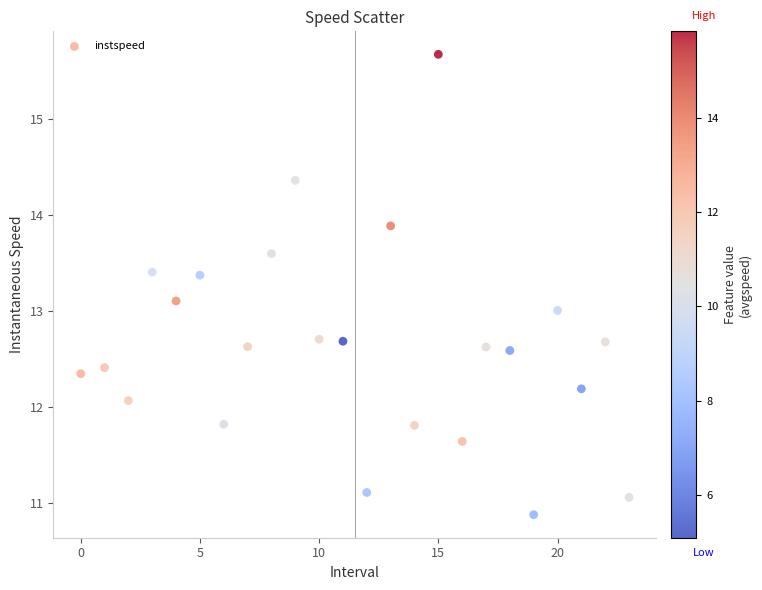

How many data points are displayed?

24